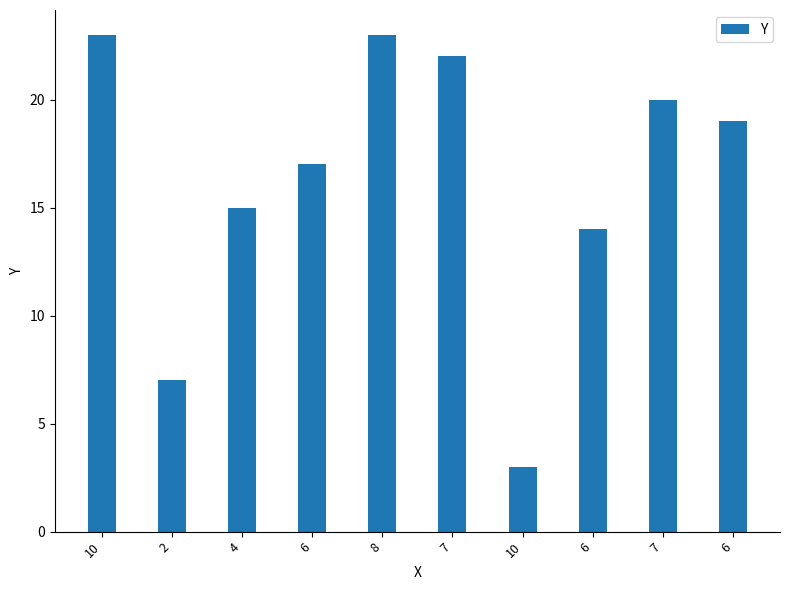

What is the label of the 10th bar from the right?

10